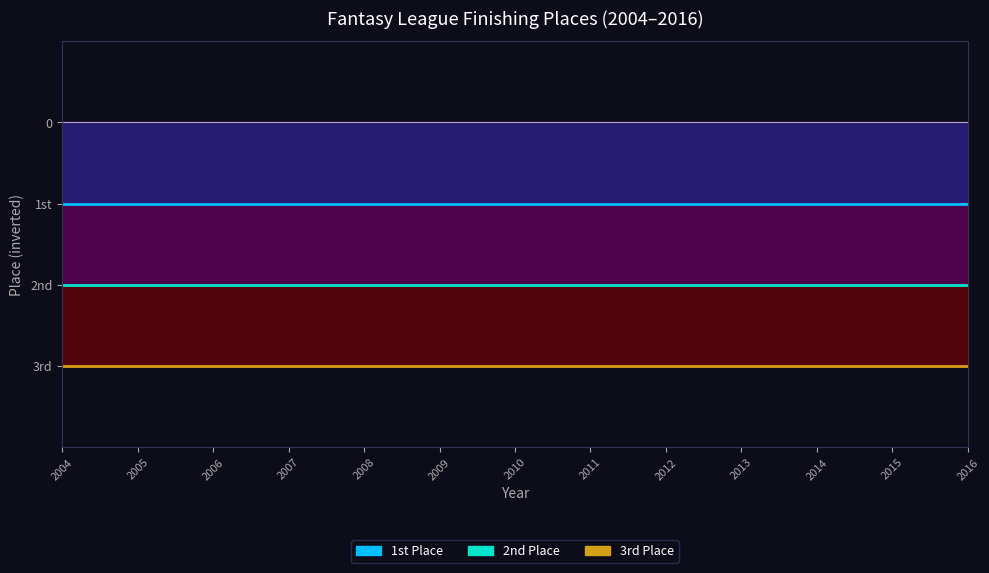

At which category does the chart reach its minimum across all series?

2004